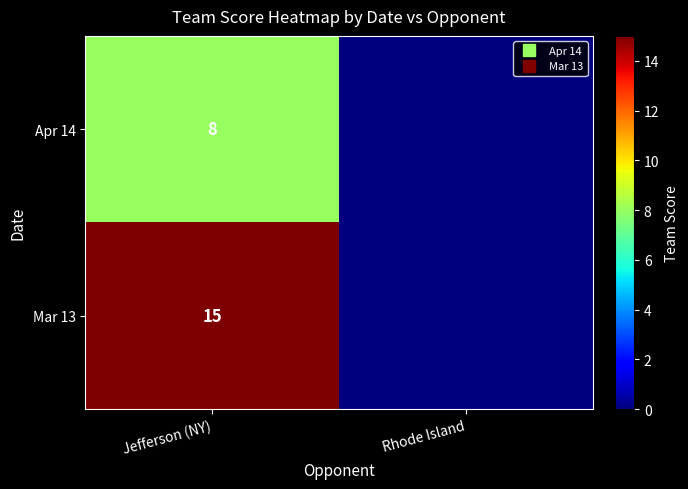

How many data points in Apr 14 are less than 8?

1